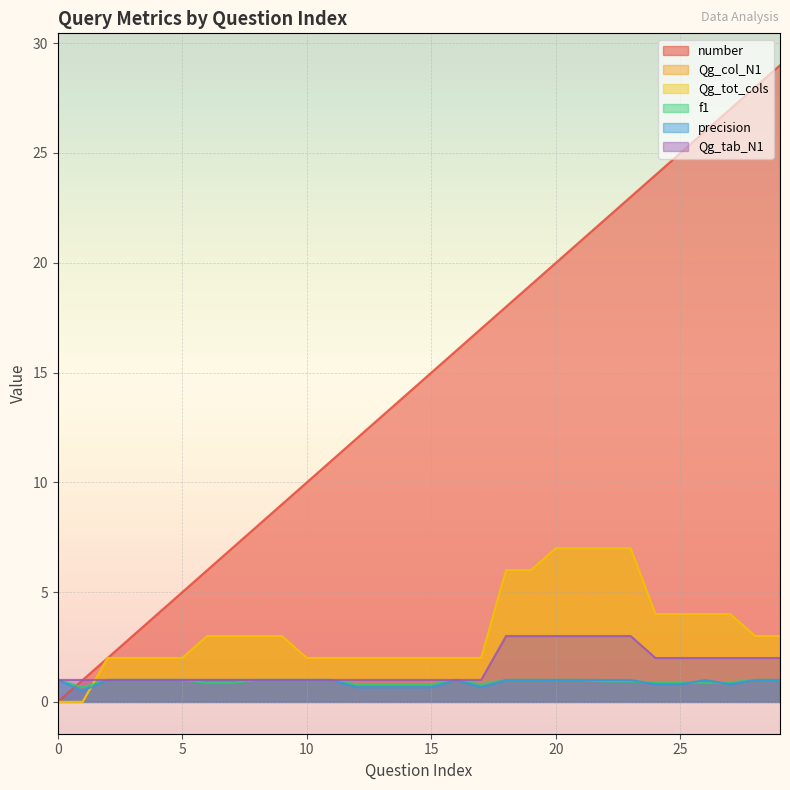

At 1, list the series in order from smallest to largest.

Qg_col_N1, Qg_tot_cols, precision, f1, number, Qg_tab_N1